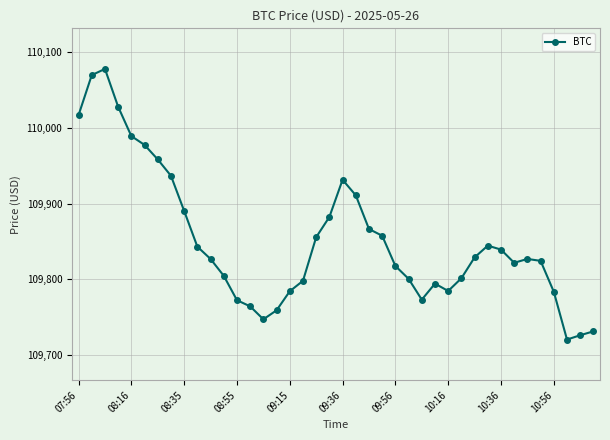

True or false: the data has more than 1 interior local peaks.

True